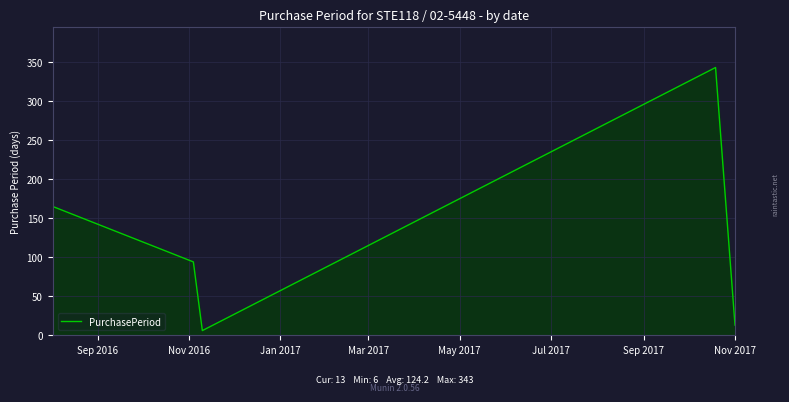

True or false: the data has more than 1 interior local peaks.

False